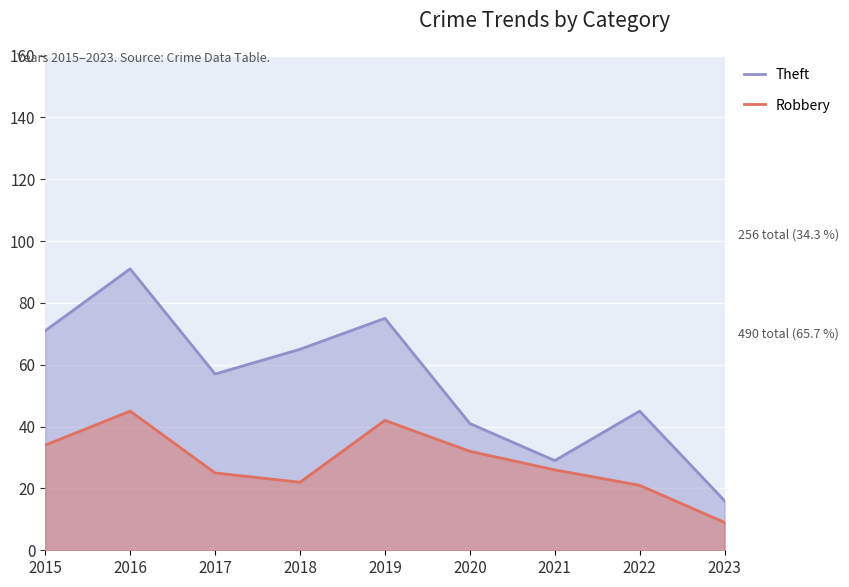

True or false: Robbery and Theft cross at least once.

False